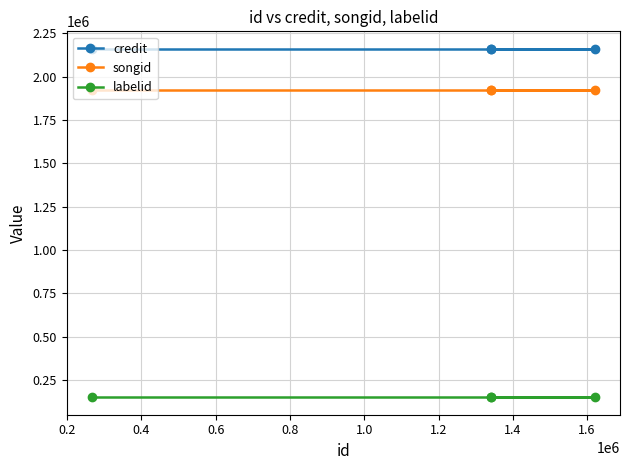

At how many categories does at least one series exceed 618211?

4